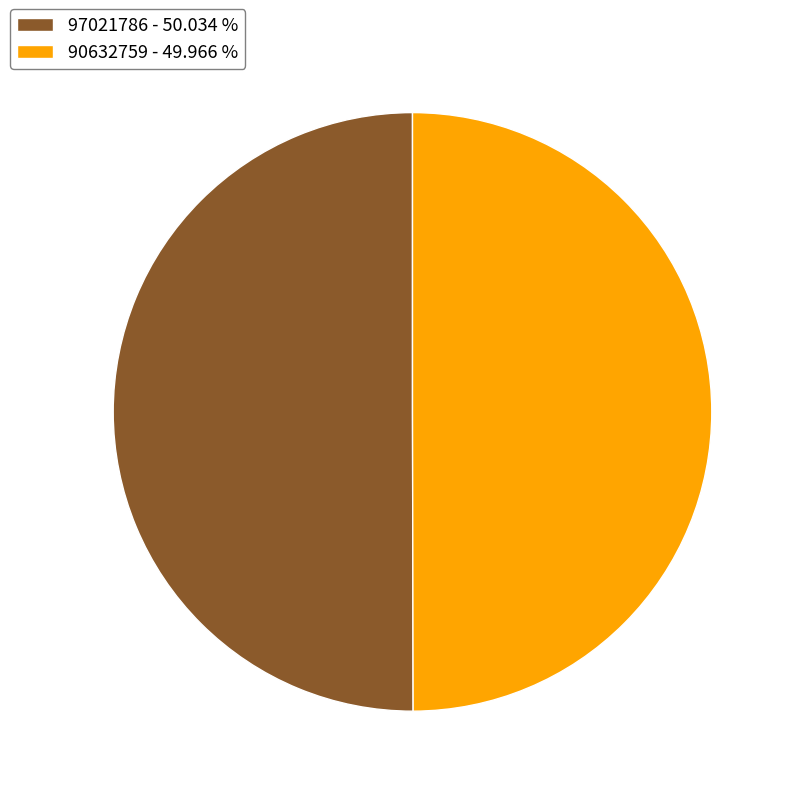

Count the number of slices in the pie.

2